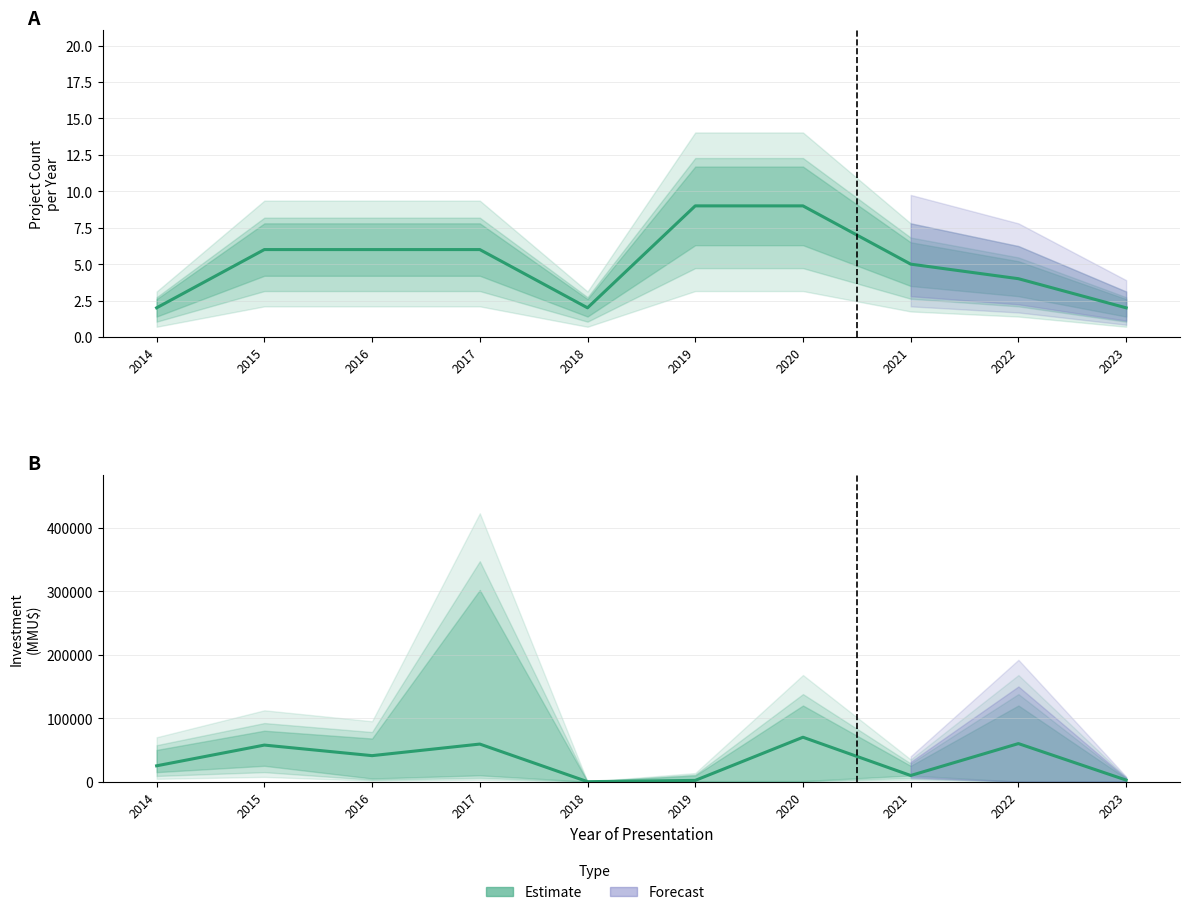

What is the greatest value displayed?

70007.0